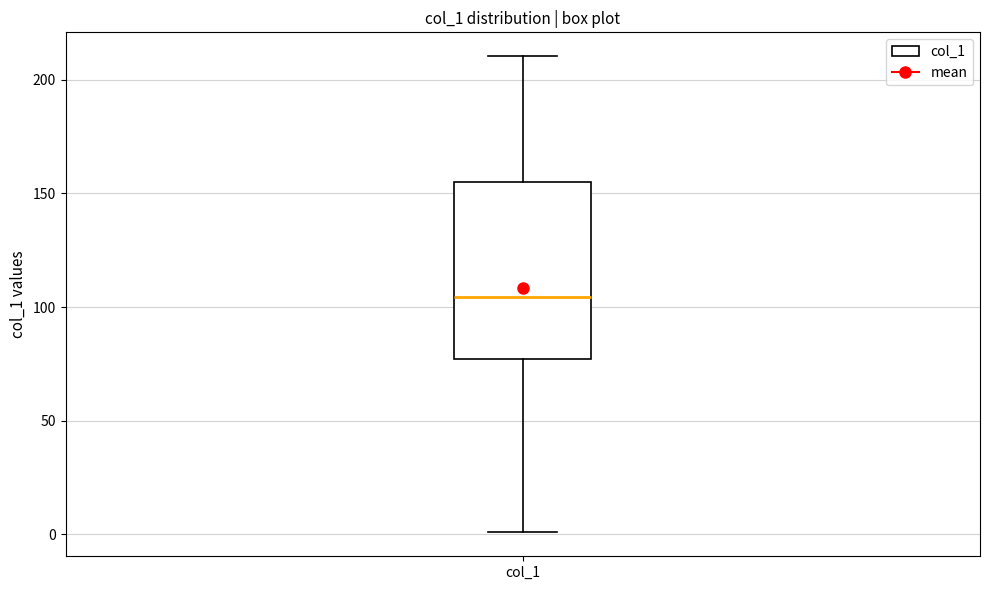

Where is the upper edge of the box for col_1 on the y-axis? The values are not printed on the chart, so give them approximately, as read against the axis.

155